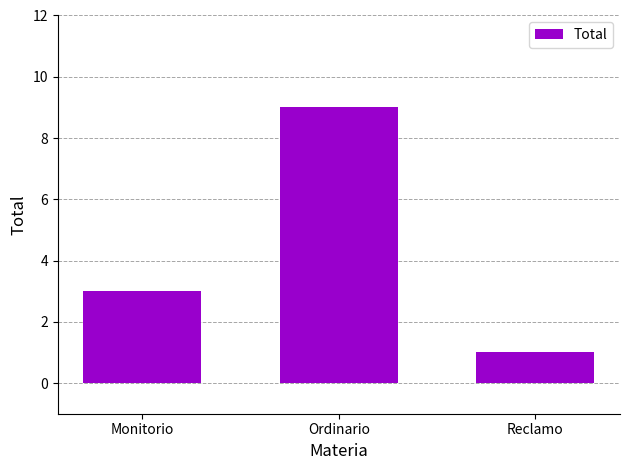

How many values are between 1 and 9?

3